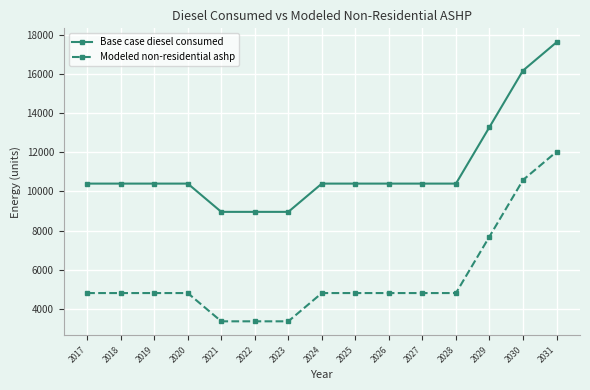

Count the number of categories in the chart.

15